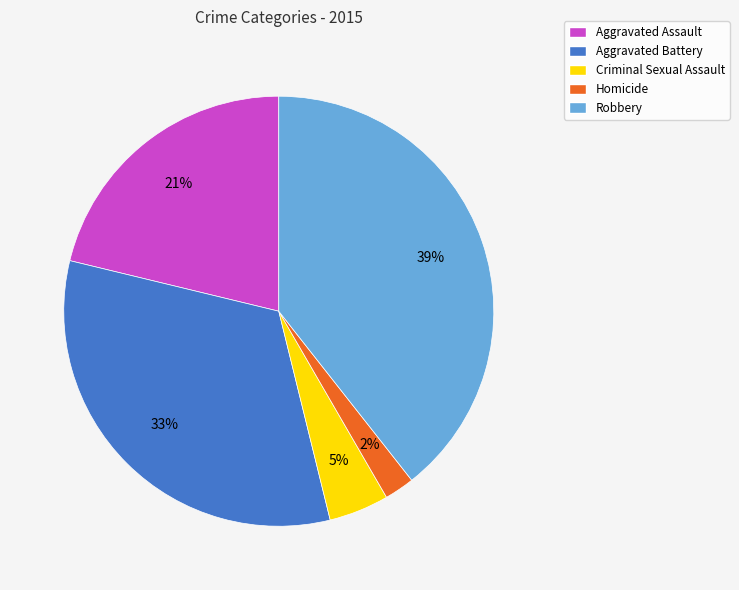

What percentage is the Aggravated Battery slice, to the nearest percent?

33%